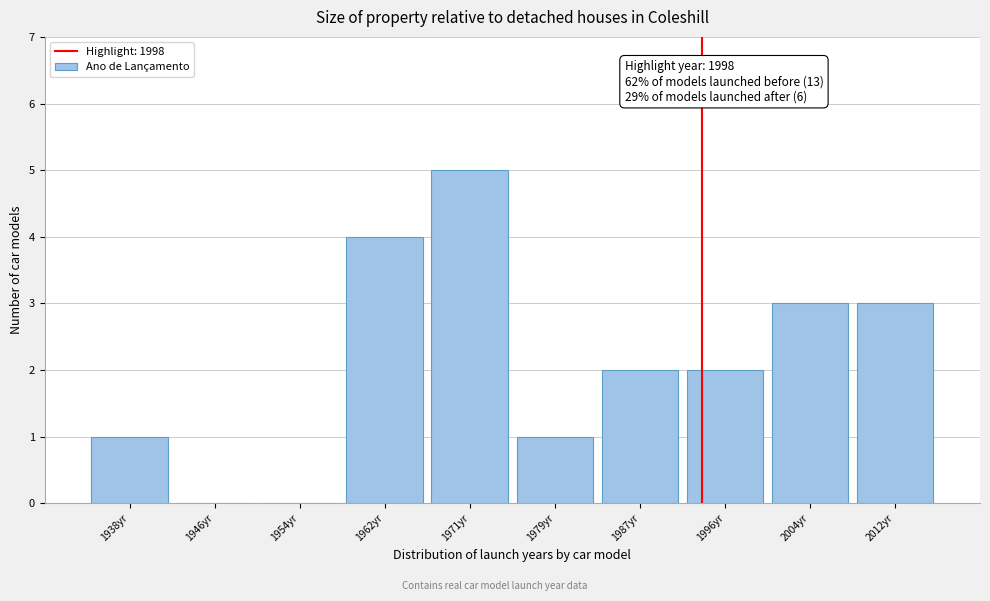

Reading right to left, transcribe all the data shown in this chart.

2012yr=3	2004yr=3	1996yr=2	1987yr=2	1979yr=1	1971yr=5	1962yr=4	1954yr=0	1946yr=0	1938yr=1